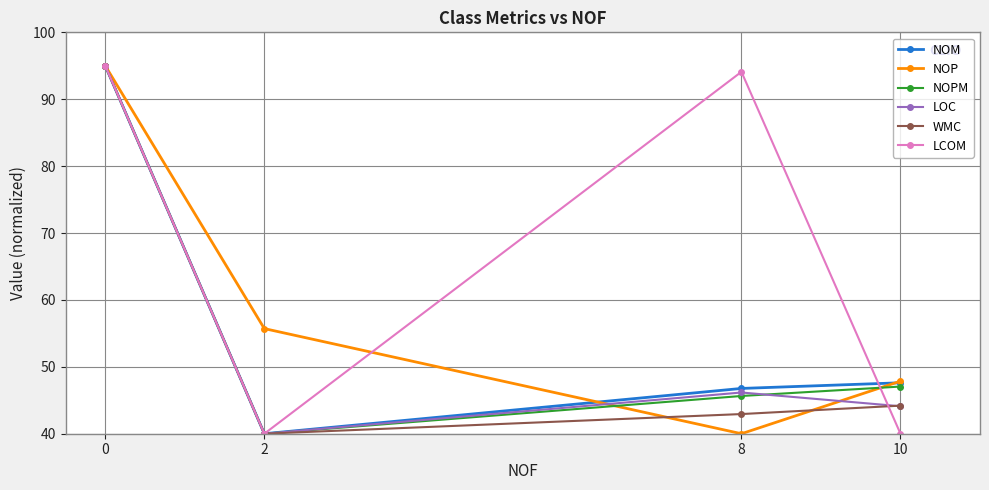

Where is the first local minimum for WMC?

2